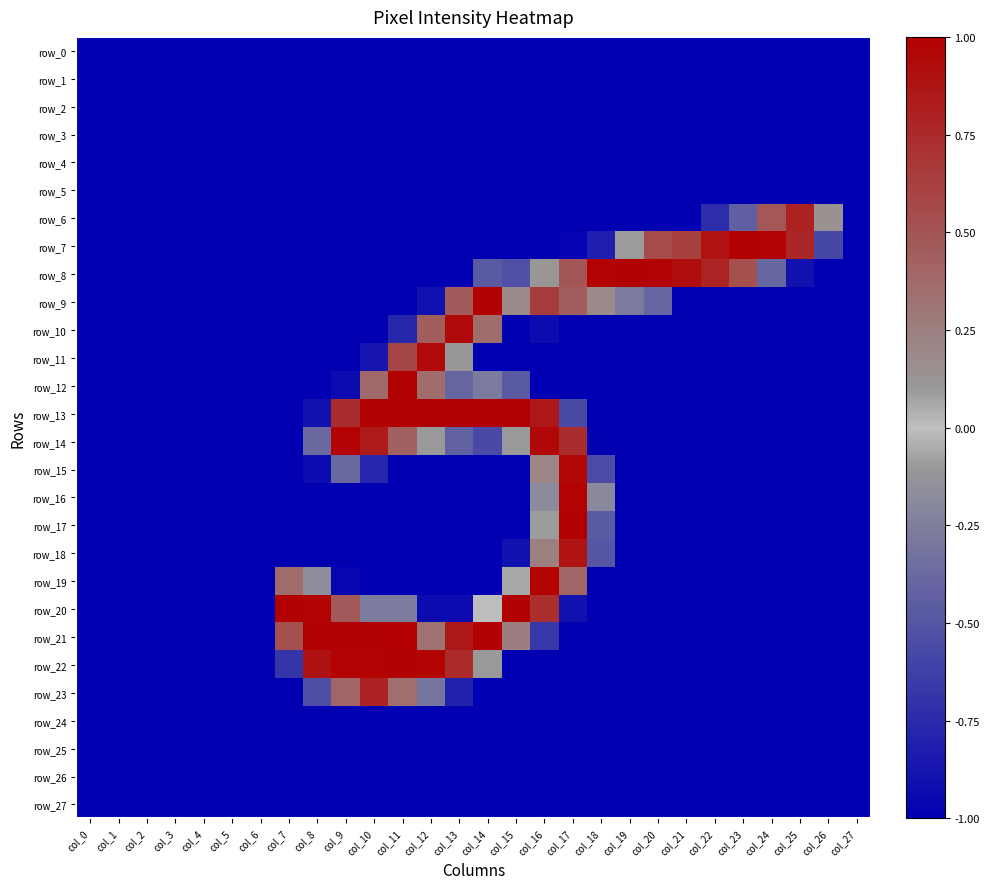

How many positive values does the row_17 series have?

2